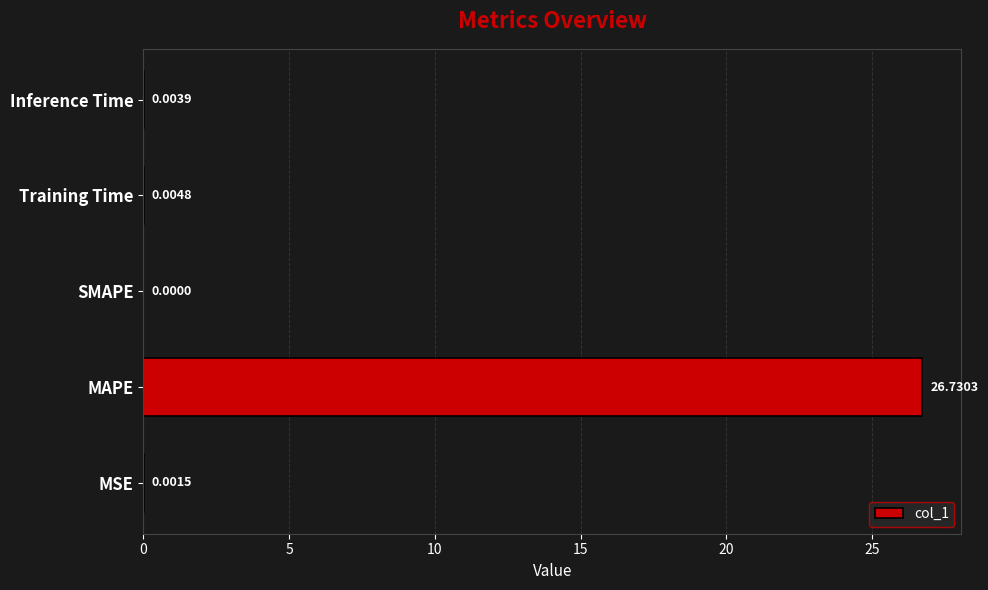

How many values exceed 0?

4